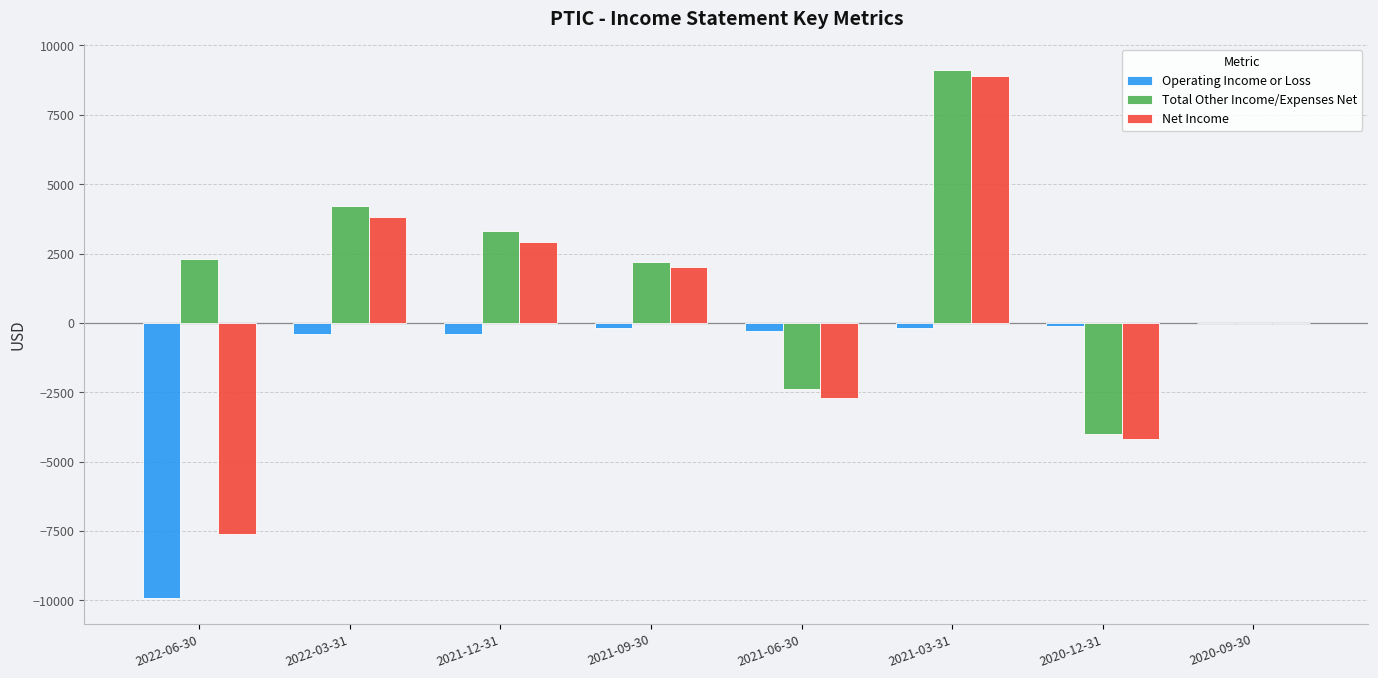

The value of Net Income at 2022-06-30 is -7600. True or false?

True